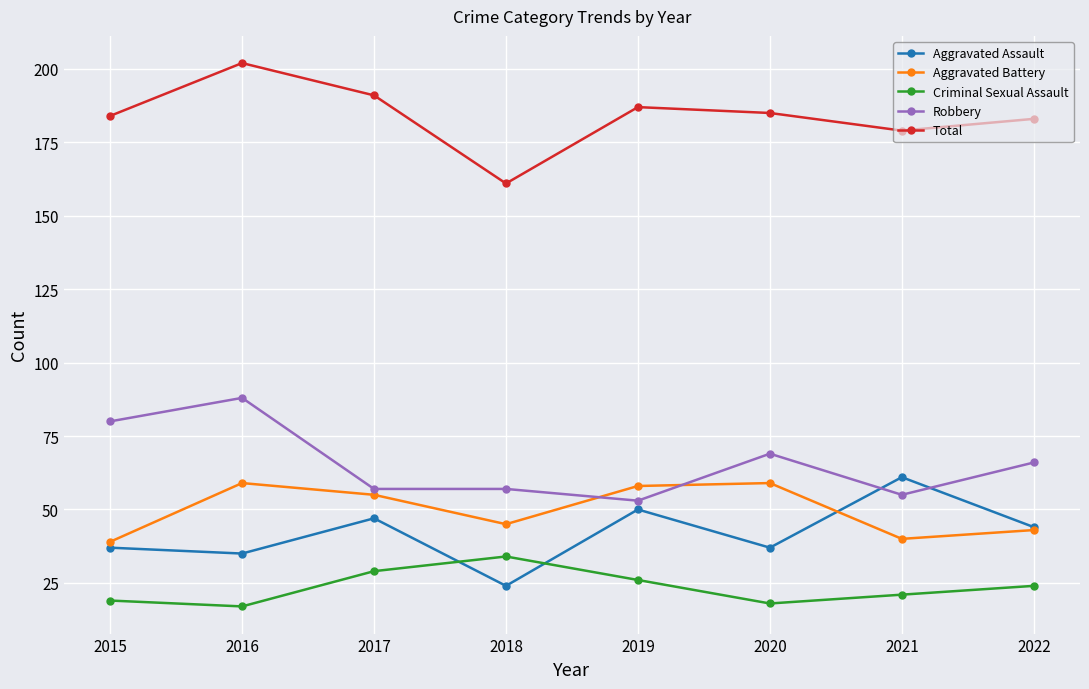

The value of Aggravated Battery at 2018 is 45. True or false?

True